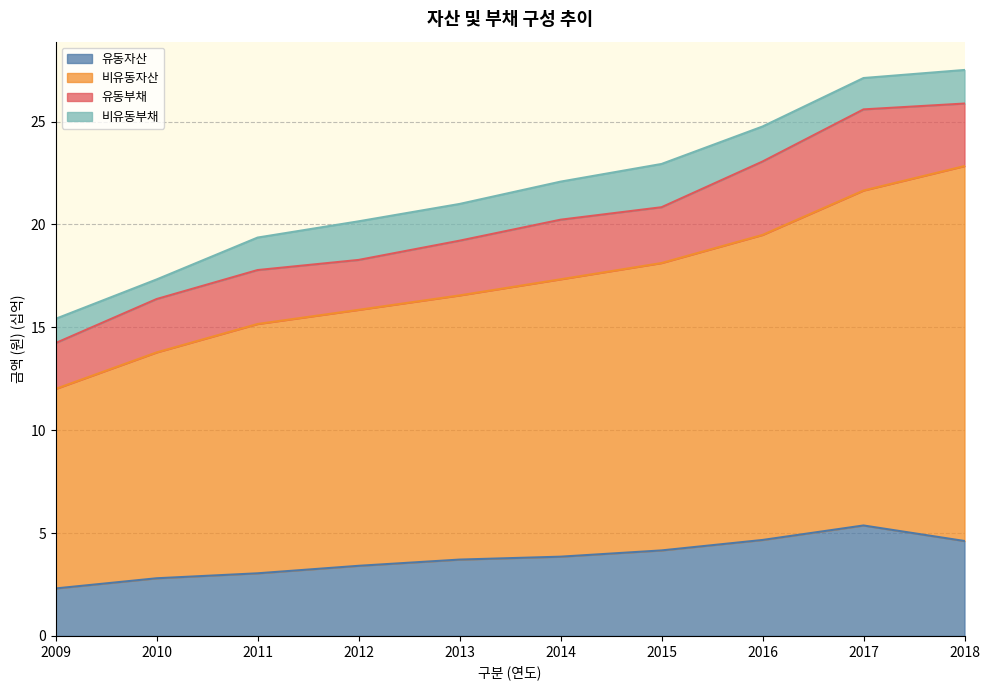

Is the value of 유동자산 at 2009 greater than the value of 비유동자산 at 2018?

No